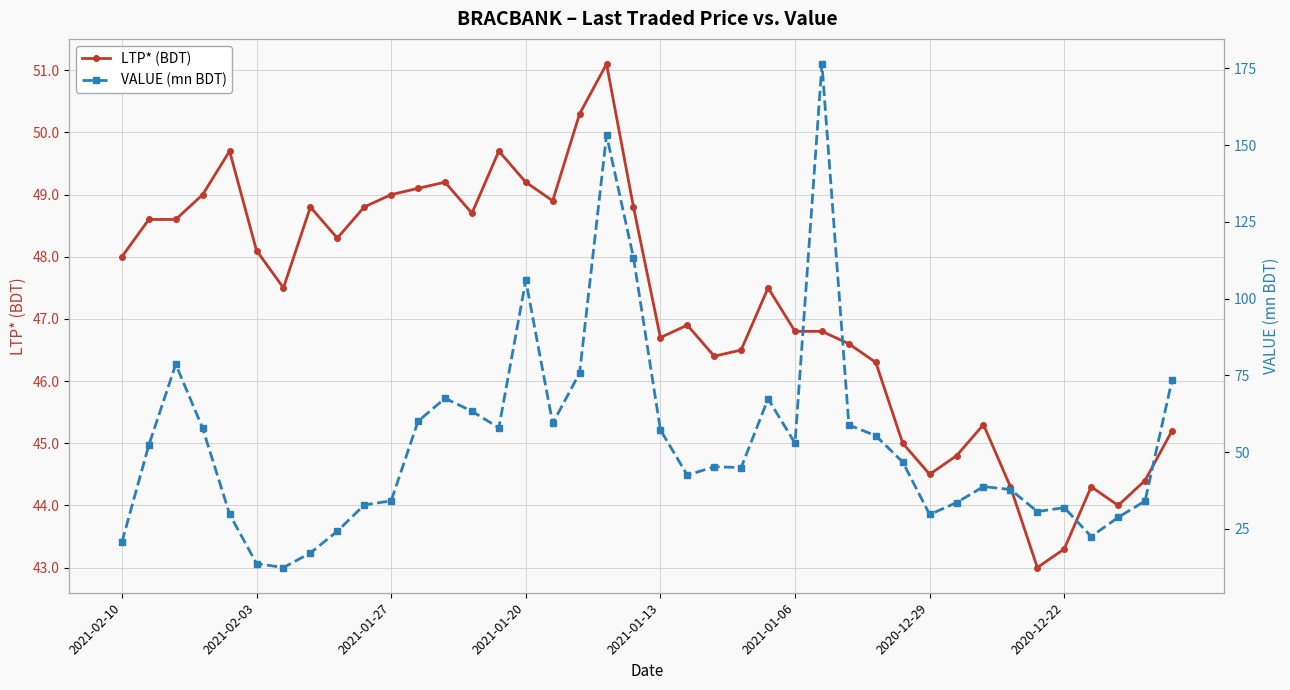

True or false: LTP* (BDT) has a value of 22.7 at 2021-02-03.

False